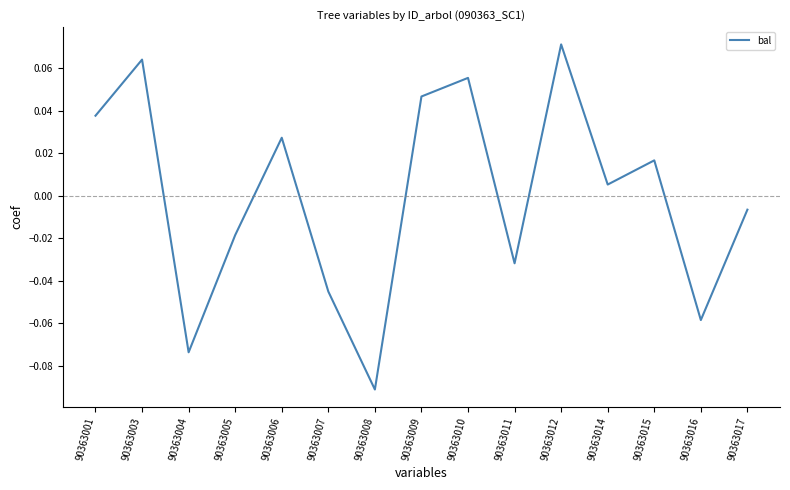

Does the chart have visible grid lines?

No